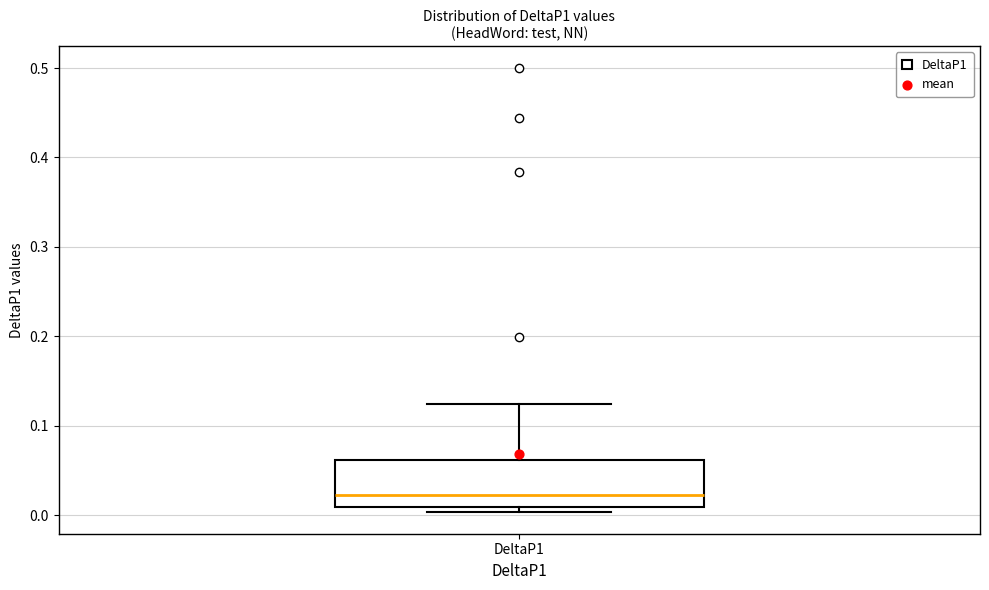

Where is the lower edge of the box for DeltaP1 on the y-axis? The values are not printed on the chart, so give them approximately, as read against the axis.

0.01